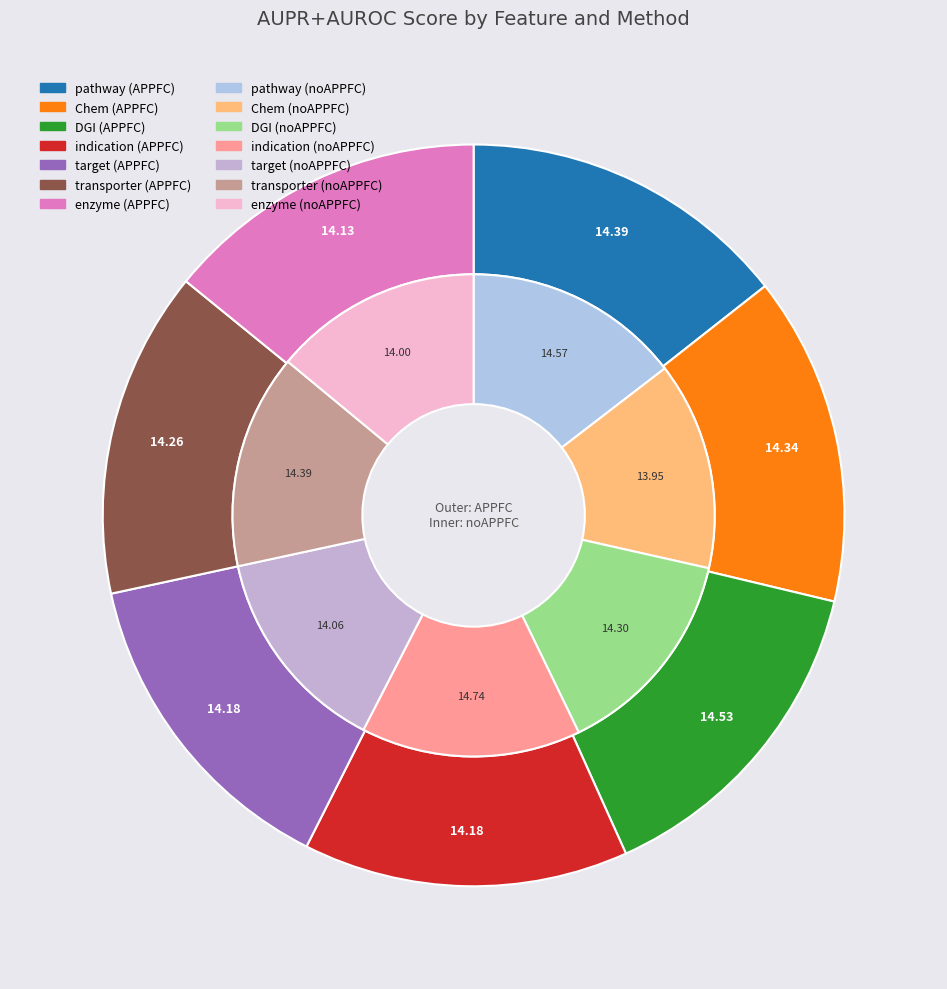

Do DGI and pathway together represent more than half of the pie?

No